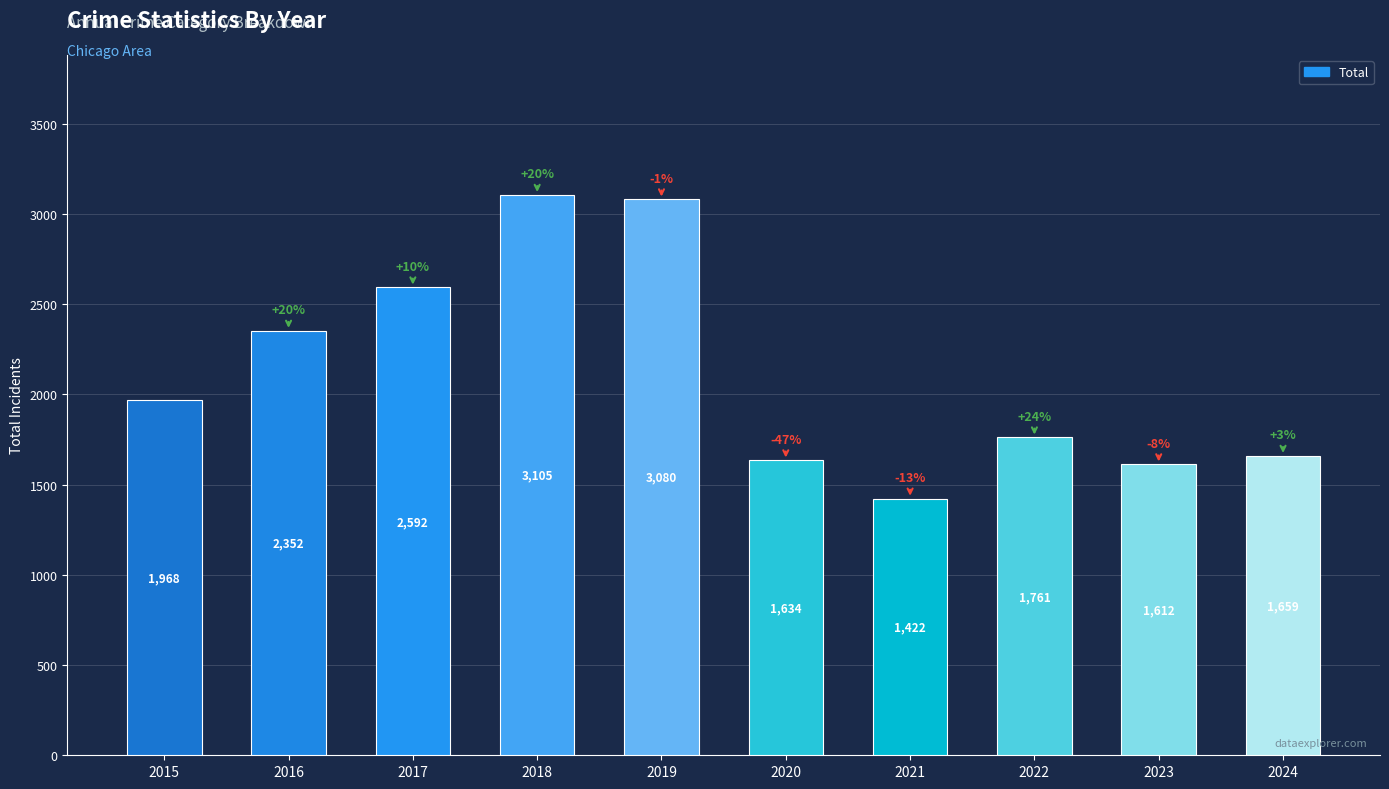

Which category has the lowest value across all series?

2021